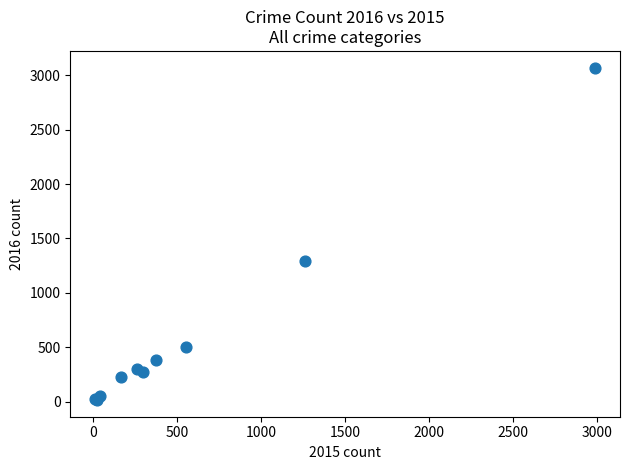

What Y value in the scatter plot is closest to 1542?

1297